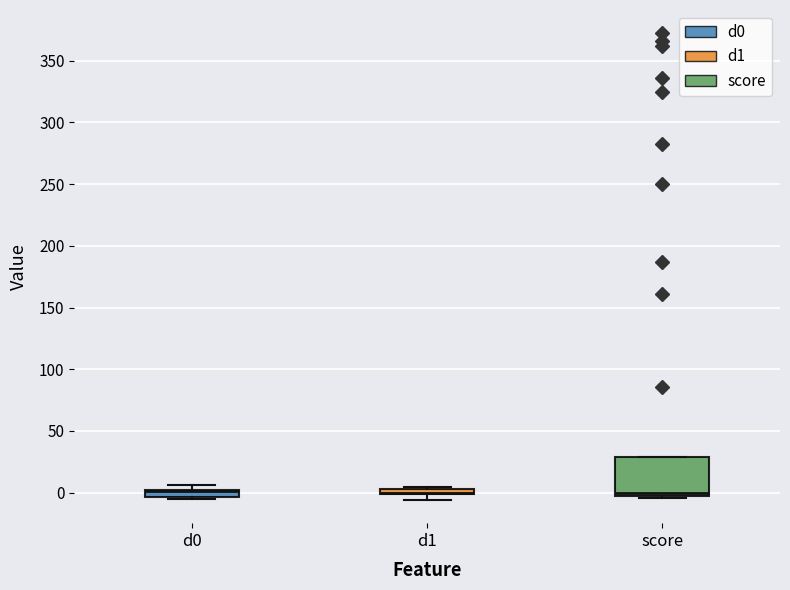

Comparing the boxes themselves (not the whiskers), which one is the tallest?

score